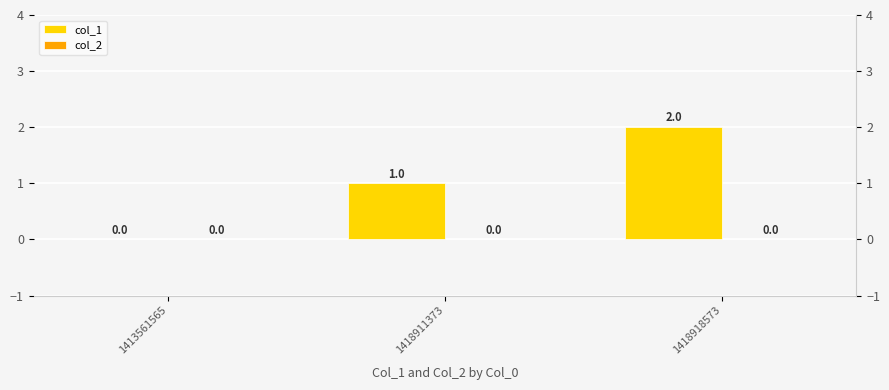

True or false: col_1 has a value of 4 at 1418918573.

False